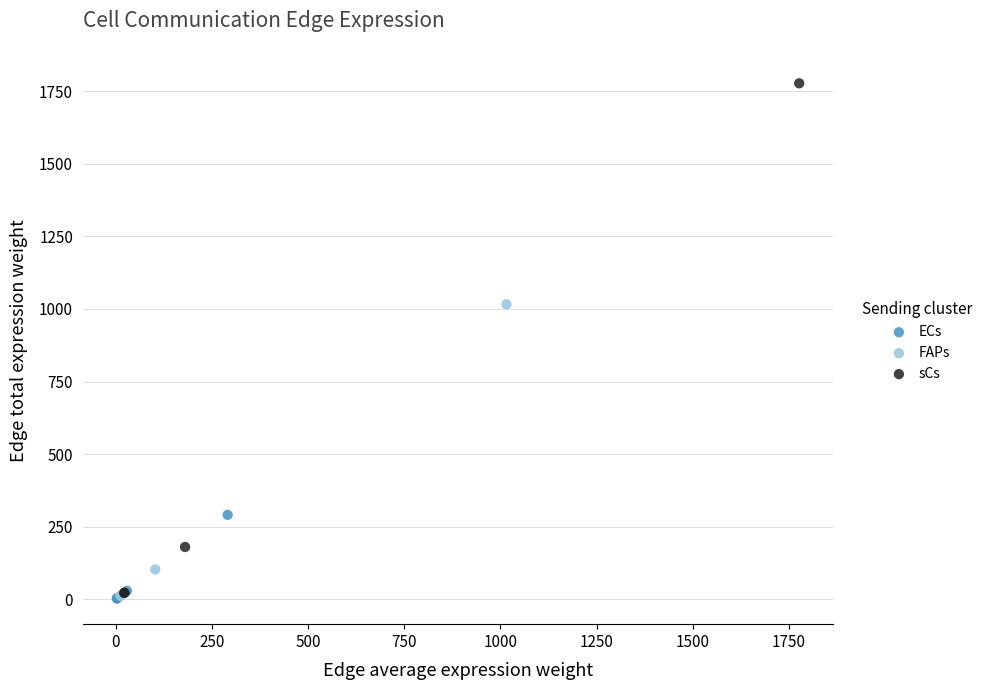

Which series reaches the maximum Y coordinate?

sCs